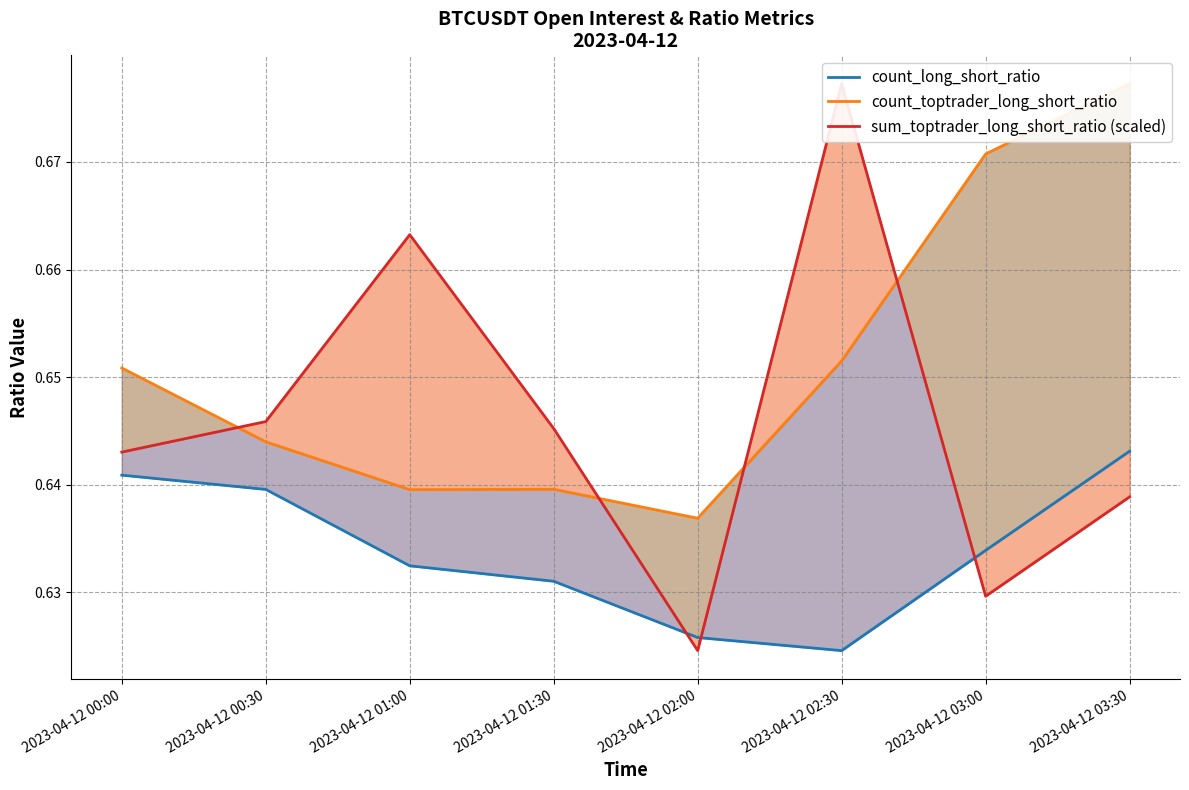

How many times do count_toptrader_long_short_ratio and sum_toptrader_long_short_ratio (scaled) cross each other?

4